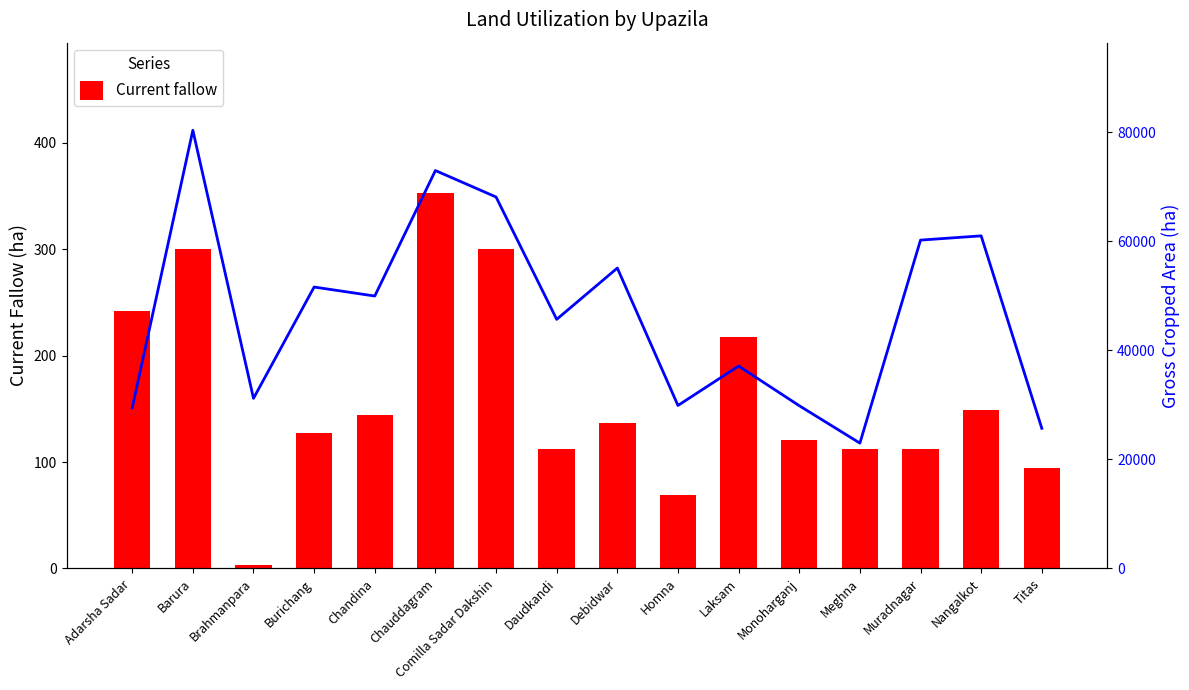

Where does the Current fallow series first go above 137?

Adarsha Sadar